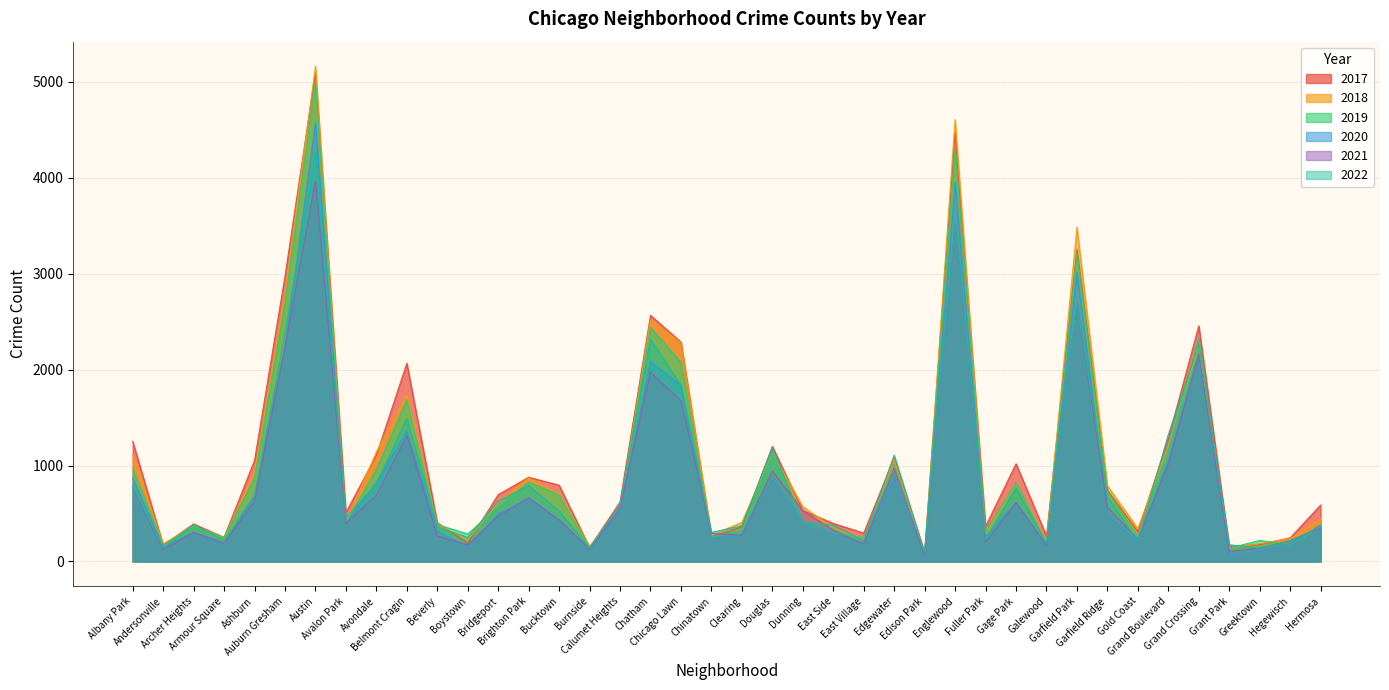

Rank the series at Boystown from highest to lowest value.

2019, 2022, 2018, 2017, 2021, 2020